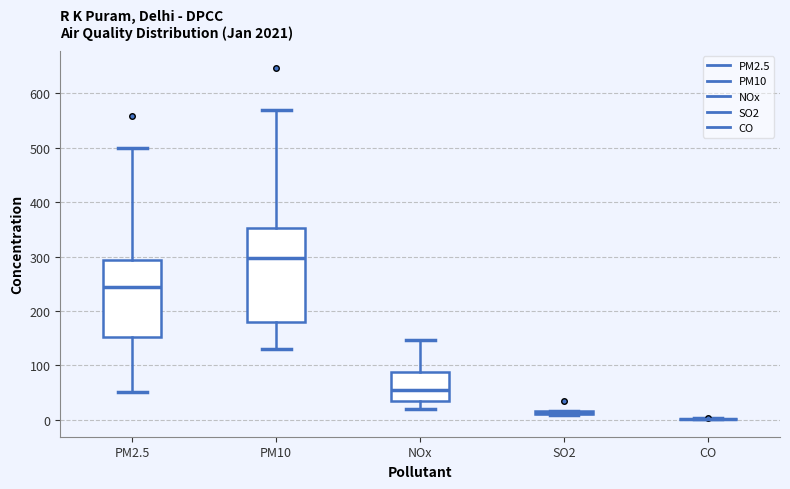

Where does the median line of the box for PM2.5 sit on the y-axis? The values are not printed on the chart, so give them approximately, as read against the axis.

240